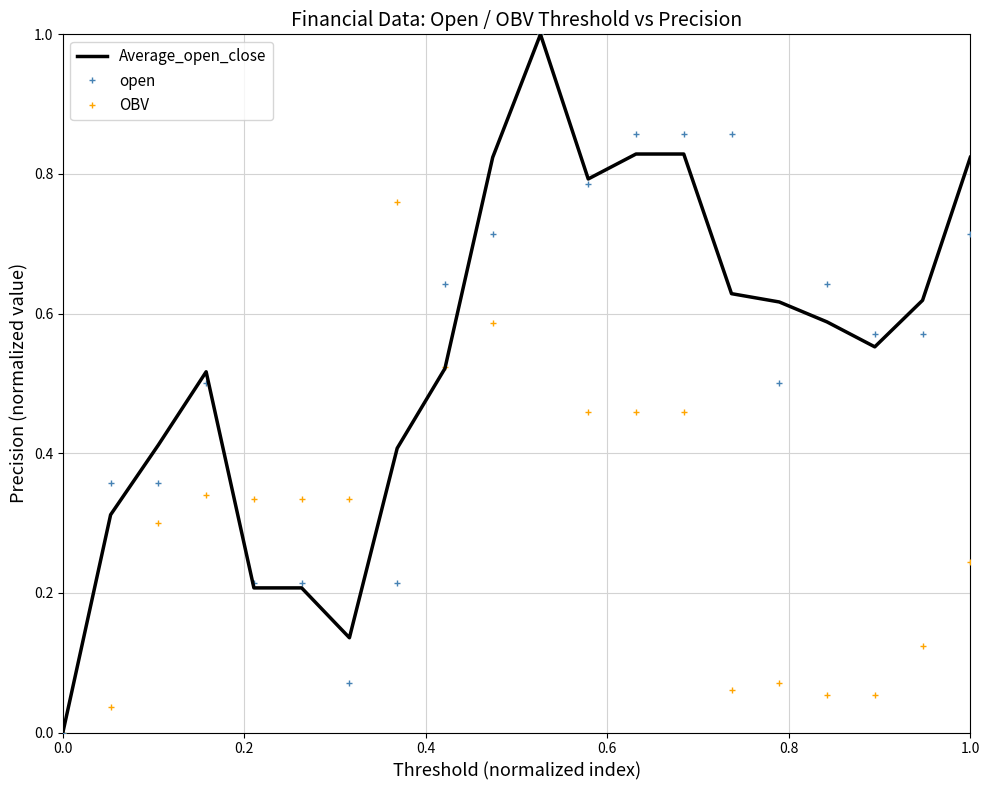

What is the maximum value for open?

1.0